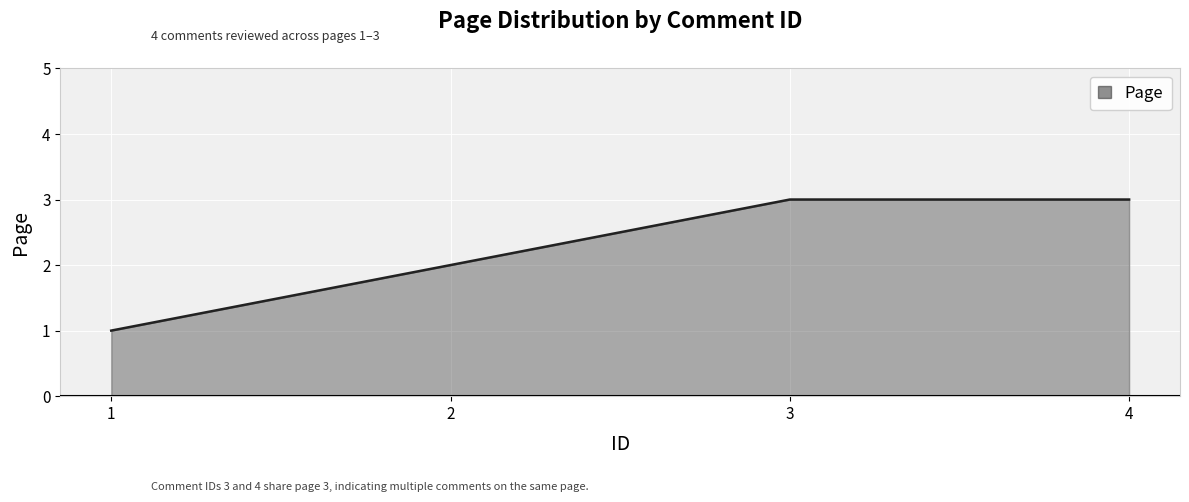

How many lines are shown in the chart?

1